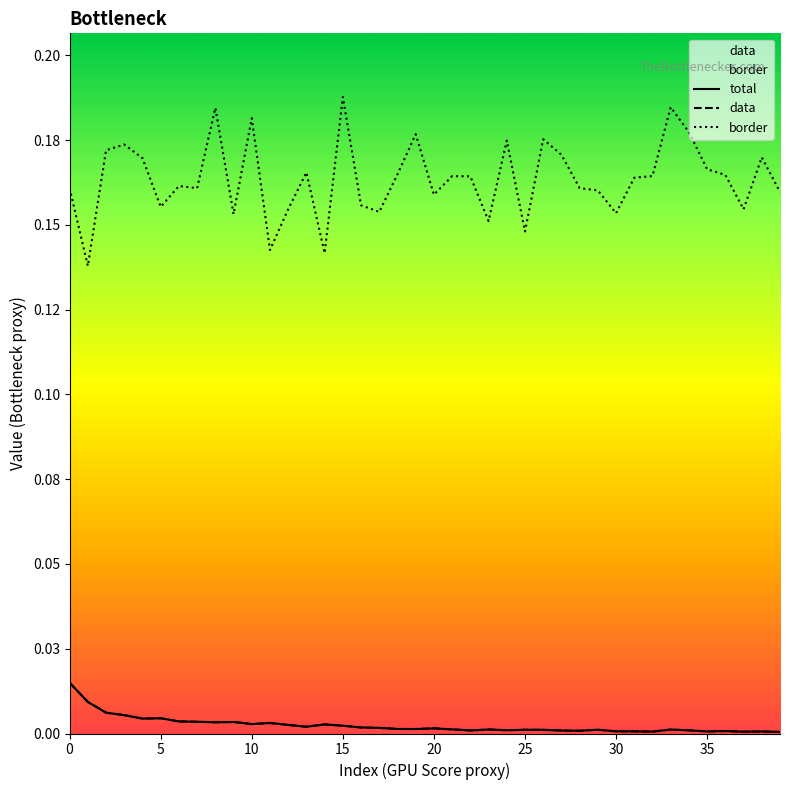

At which label does total reach its minimum?

39